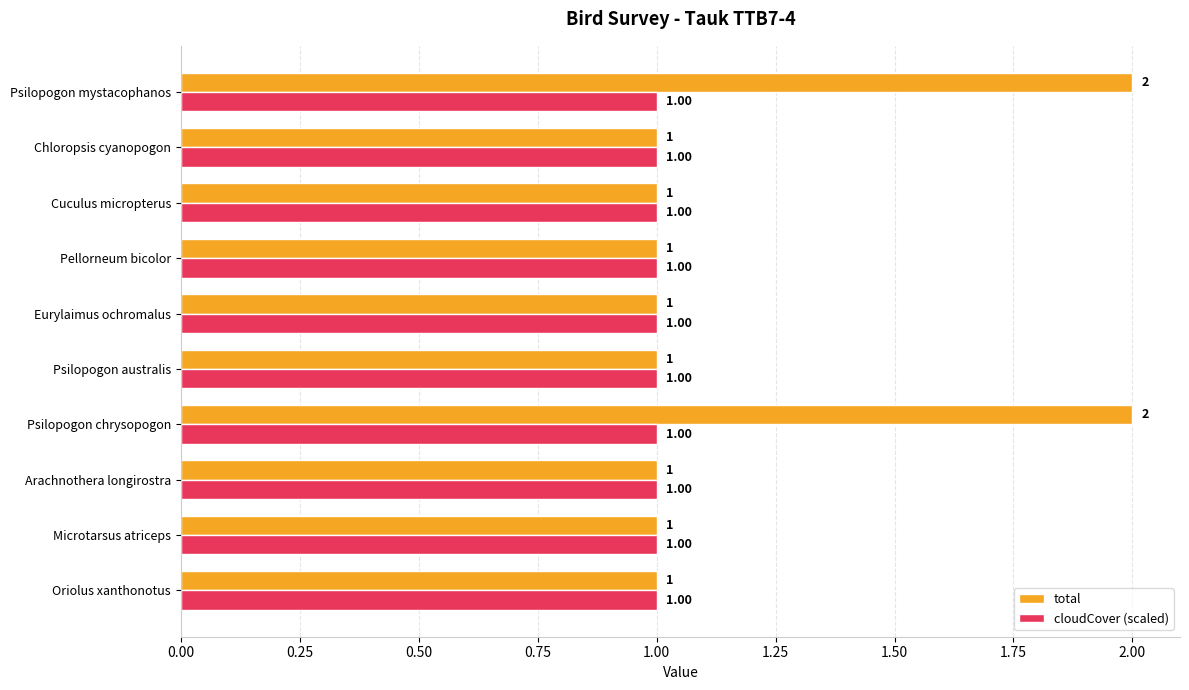

Which series has the largest total across all categories?

total